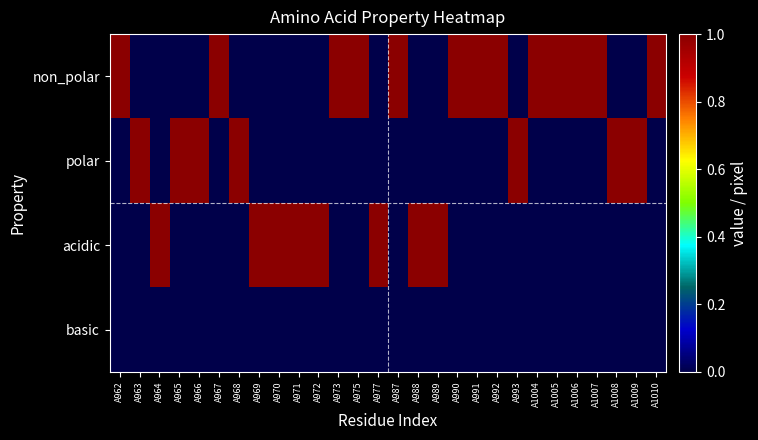

Which series has the largest total across all categories?

non_polar